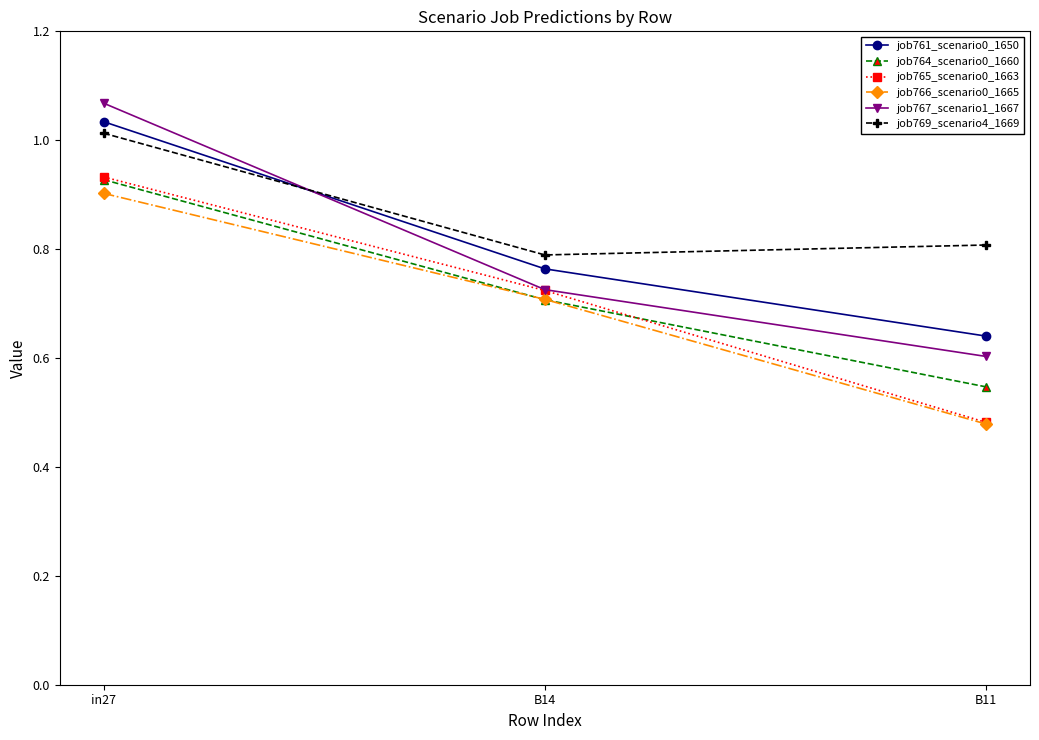

Is the value of job765_scenario0_1663 at B11 greater than the value of job769_scenario4_1669 at in27?

No